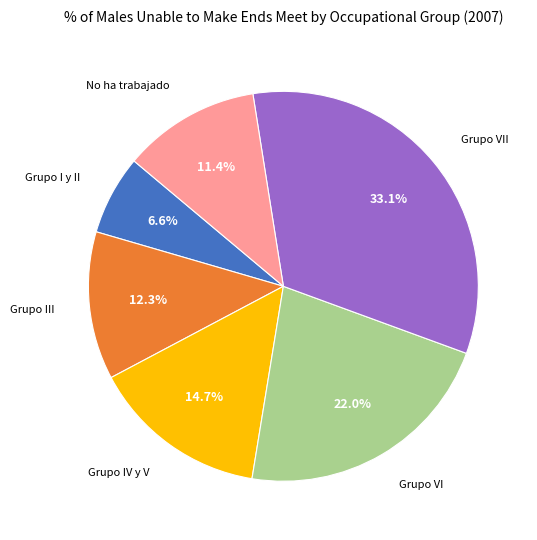

To the nearest percent, what is the difference between the Grupo VII and Grupo VI slice percentages?

11%